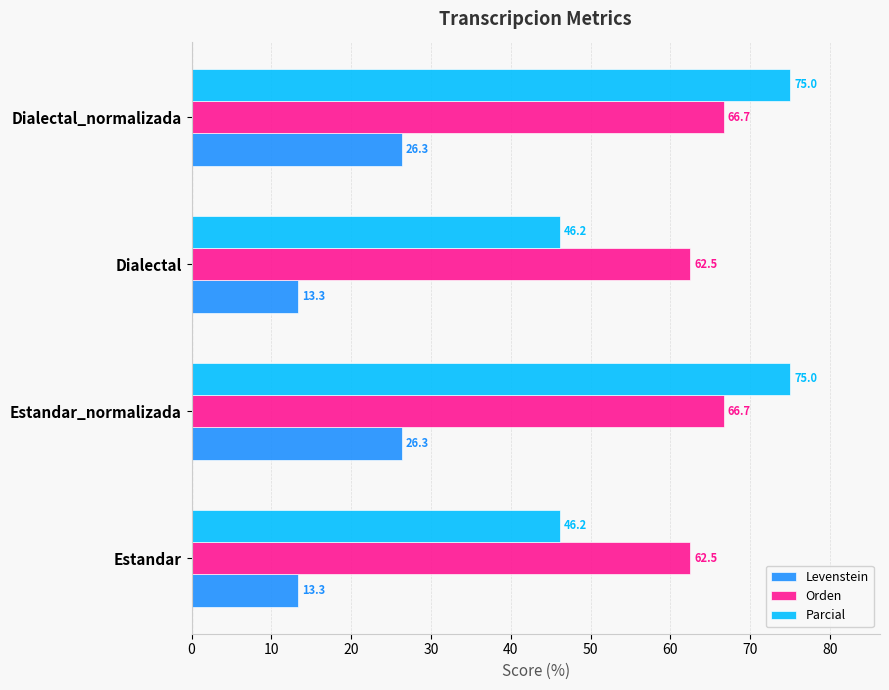

What is the average value of the Orden series?

64.6